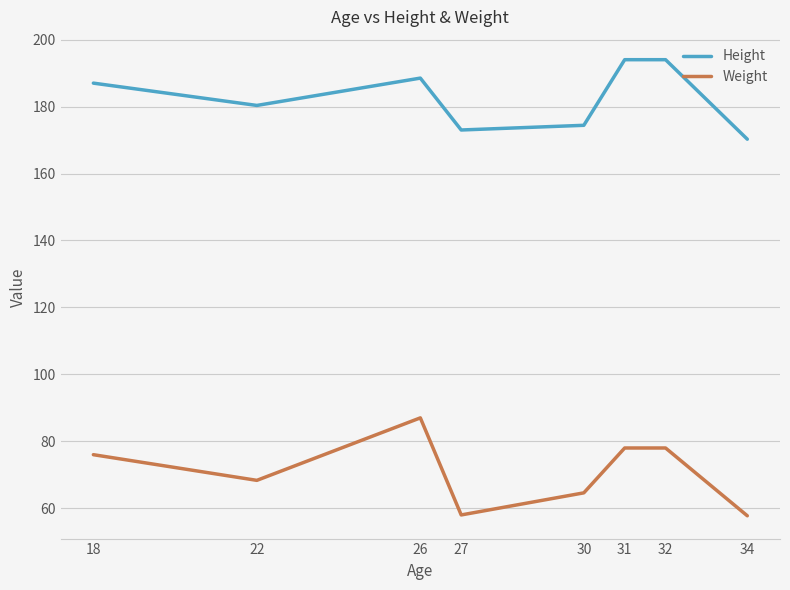

What is the maximum value shown in the chart?

194.0